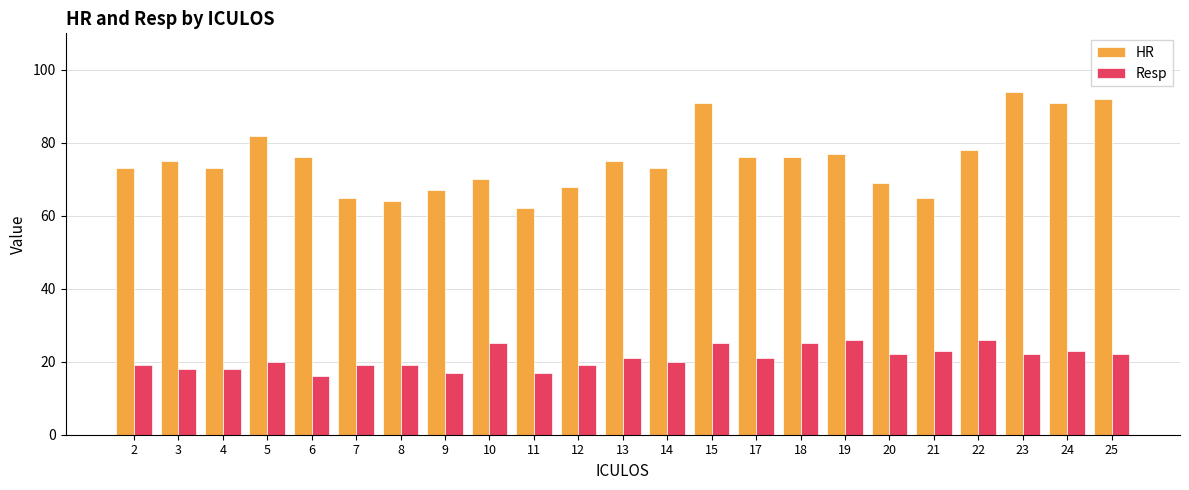

What is the spread (max minus min) of values at 10?

45